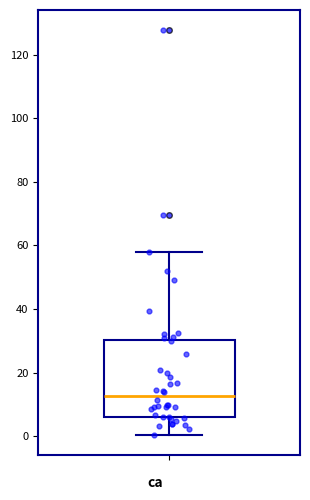

Read this box plot against the y-axis: the position of the median line, the range covered by the box, and the ends of both whiskers. The values are not printed on the chart, so give them approximately, as read against the axis.

median 12, box 6 to 30, whiskers 0 to 58